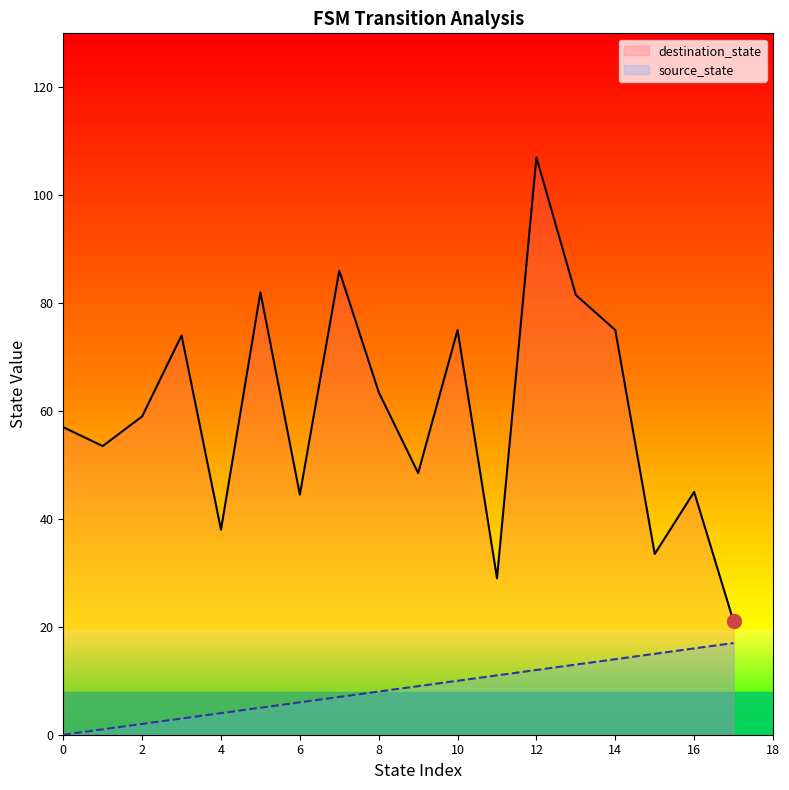

What is the label of the 2nd point from the right?

16